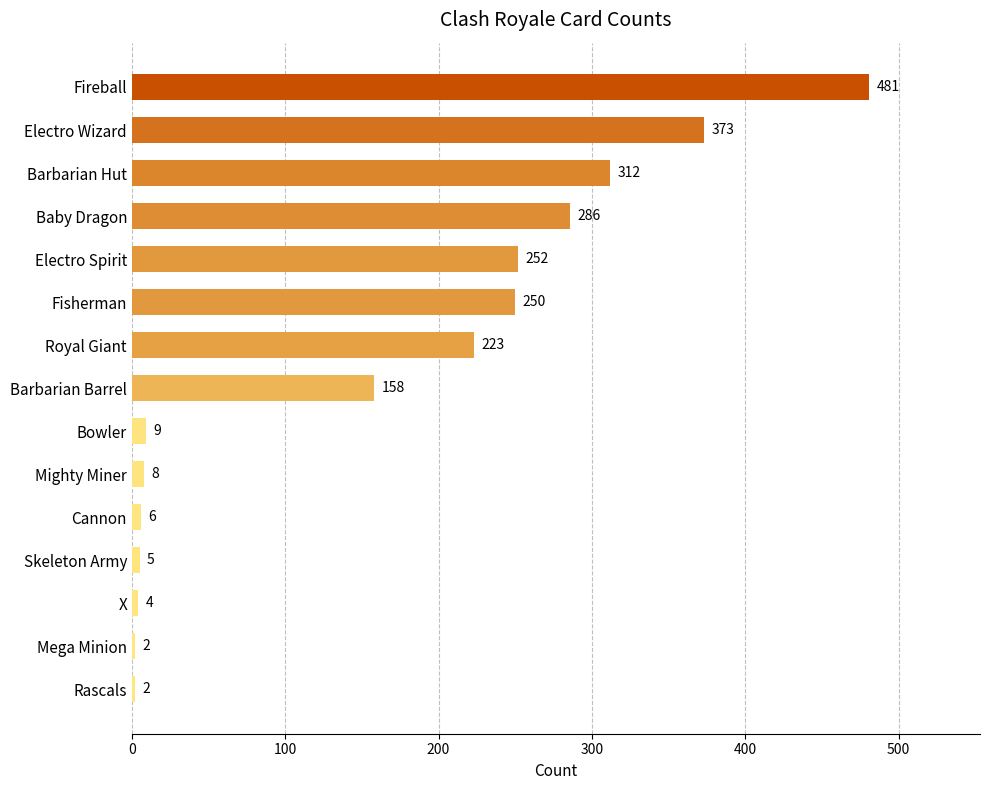

What is the sum of all values?

2371